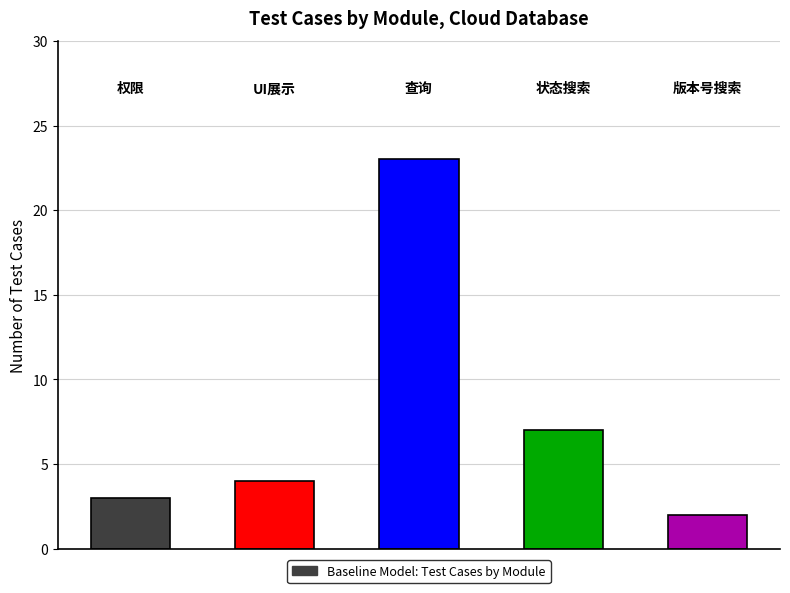

Count the number of data series in this chart.

1